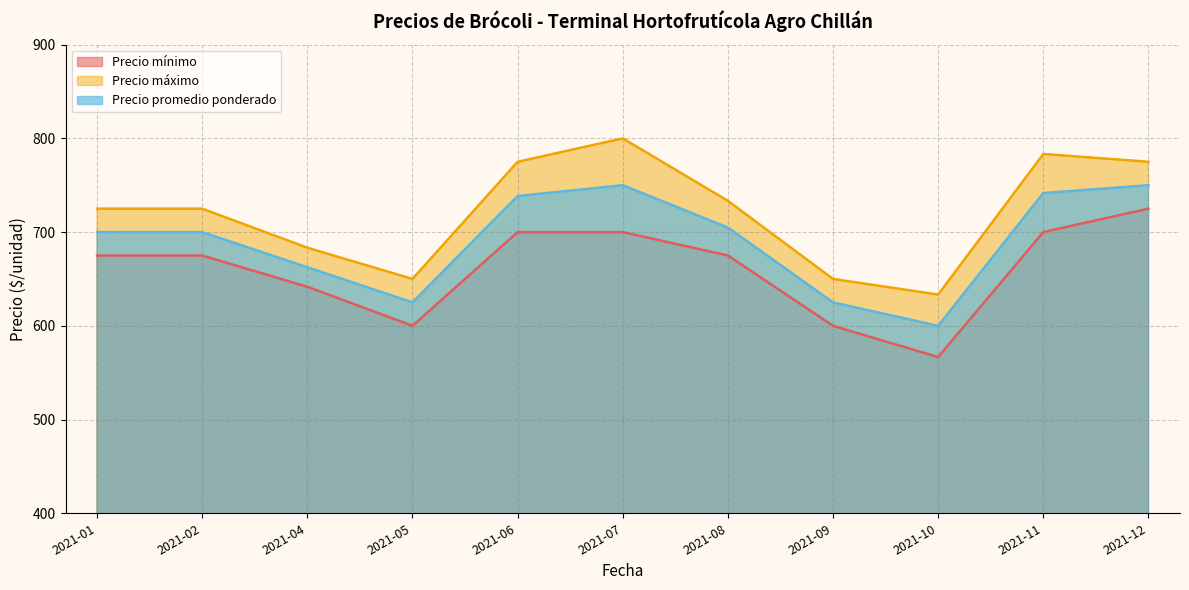

Is it true that Precio mínimo equals 700.0 at 2021-11?

True